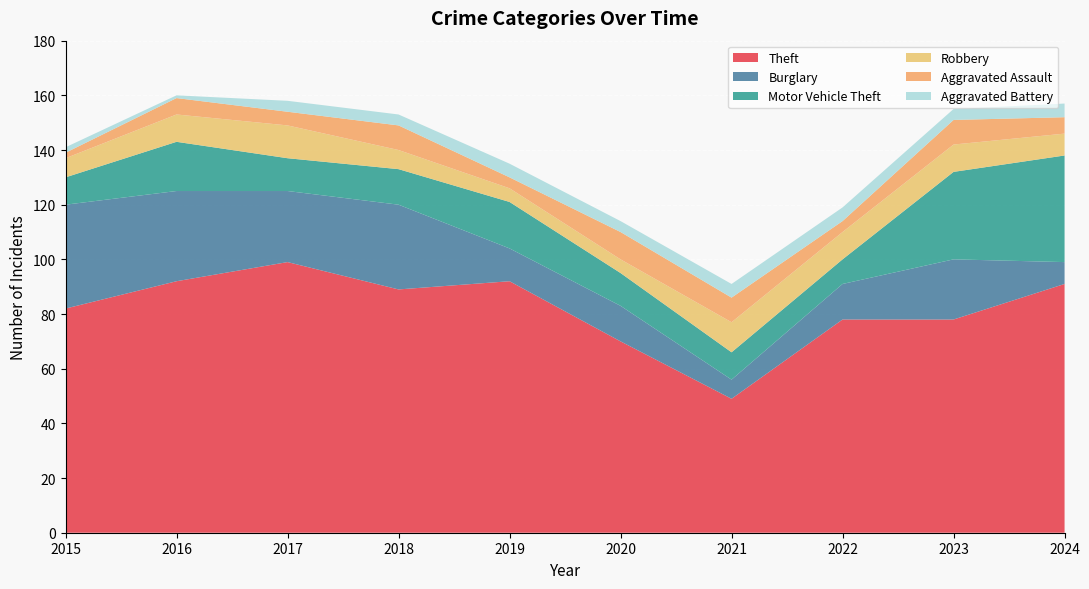

Reading left to right, list all the values displayed in this chart.

Theft: 2015=82	2016=92	2017=99	2018=89	2019=92	2020=70	2021=49	2022=78	2023=78	2024=91
Burglary: 2015=38	2016=33	2017=26	2018=31	2019=12	2020=13	2021=7	2022=13	2023=22	2024=8
Motor Vehicle Theft: 2015=10	2016=18	2017=12	2018=13	2019=17	2020=12	2021=10	2022=9	2023=32	2024=39
Robbery: 2015=7	2016=10	2017=12	2018=7	2019=5	2020=5	2021=11	2022=10	2023=10	2024=8
Aggravated Assault: 2015=2	2016=6	2017=5	2018=9	2019=4	2020=10	2021=9	2022=4	2023=9	2024=6
Aggravated Battery: 2015=2	2016=1	2017=4	2018=4	2019=5	2020=4	2021=5	2022=5	2023=4	2024=5